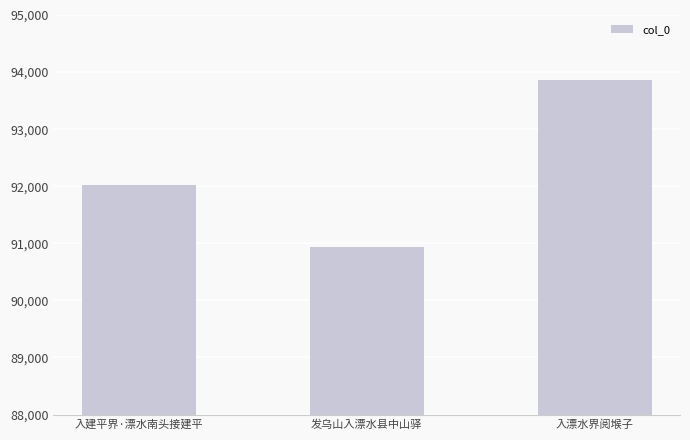

How many values are below 92021?

1